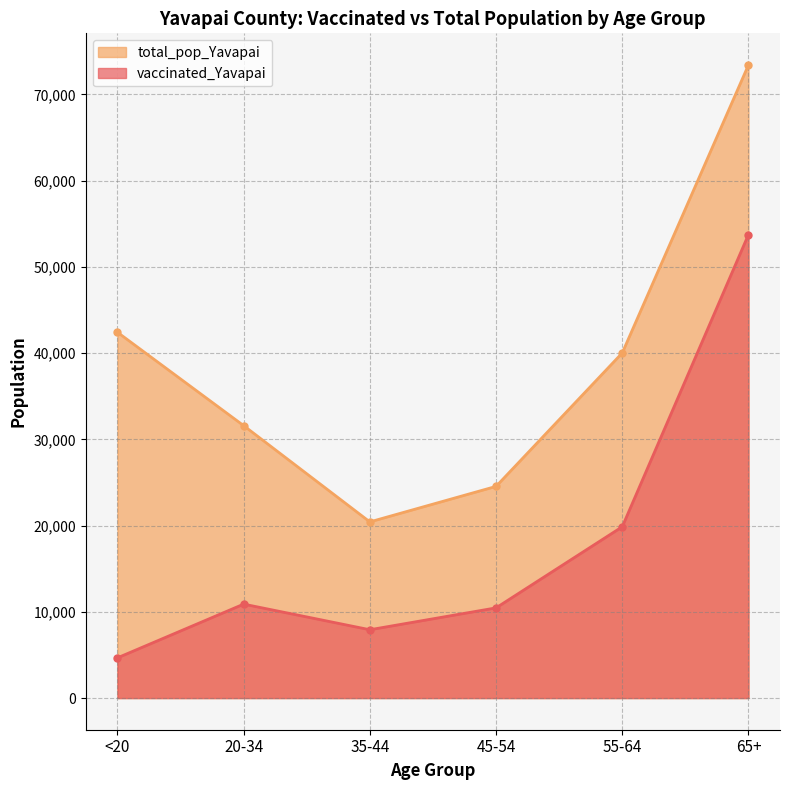

Reading left to right, what are all the values shown in this chart?

vaccinated_Yavapai: 4665	10893	7923	10458	19863	53738
total_pop_Yavapai: 42412	31587	20427	24544	40014	73402